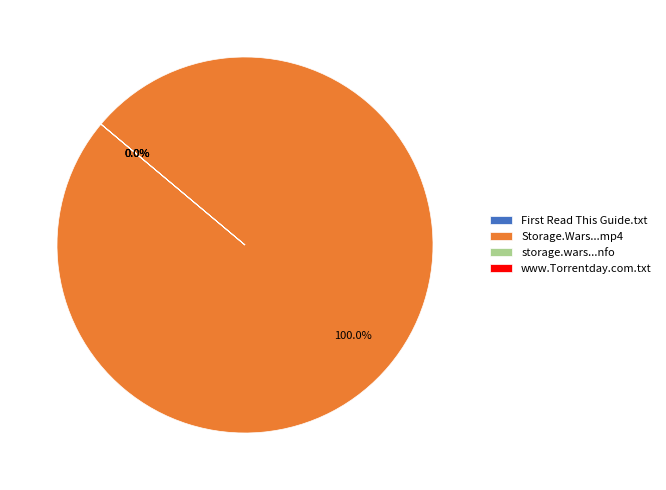

Is there a majority slice in this chart?

Yes